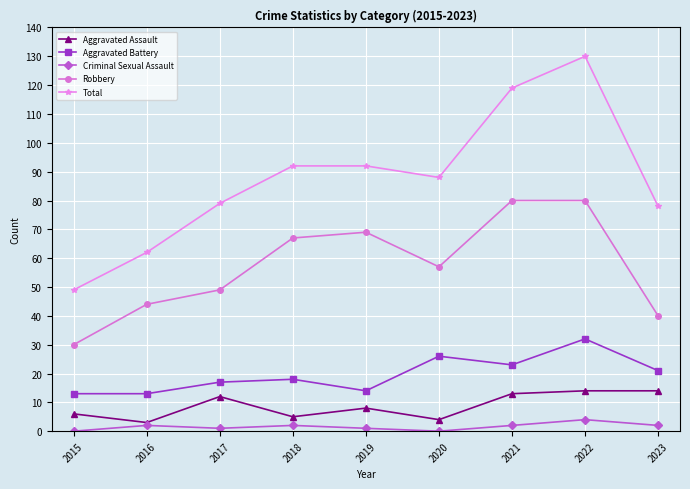

Where is Robbery nearest to the value 55?

2020